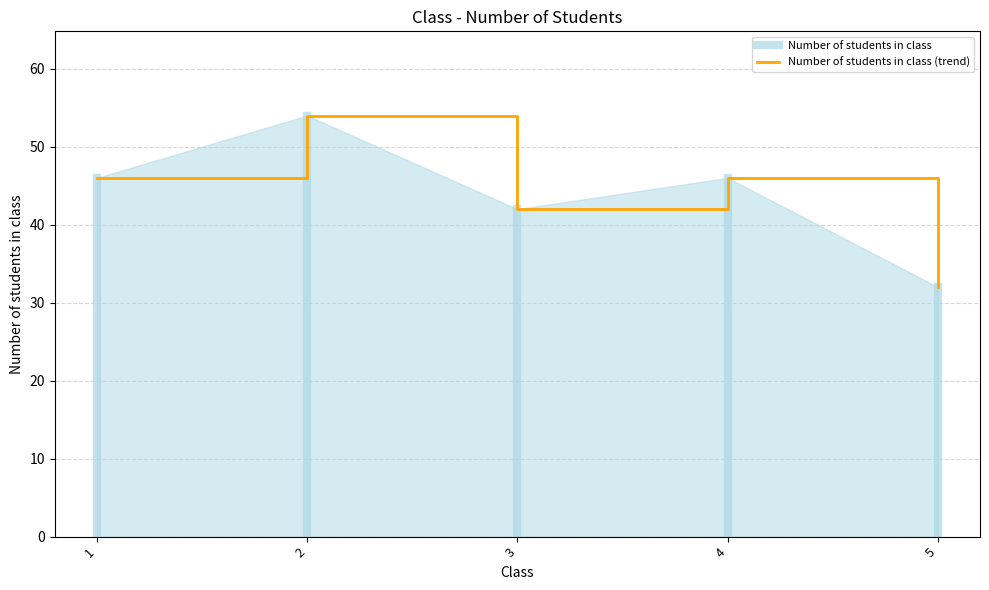

What is the approximate value at 4, to the nearest 5?

45